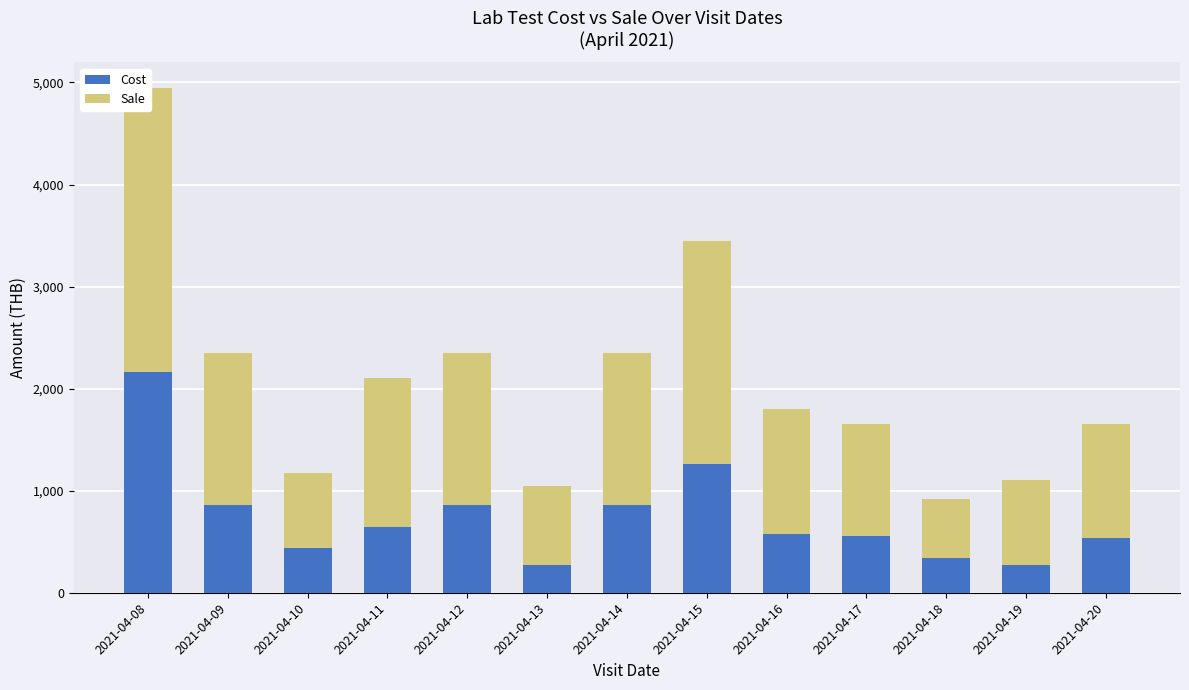

Count the number of categories in the chart.

13